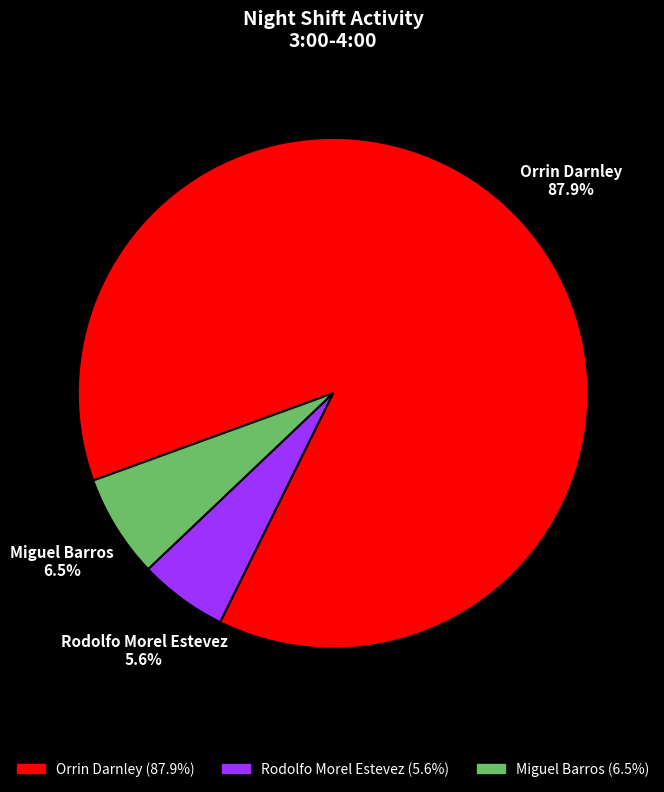

What is the total percentage of Miguel Barros and Rodolfo Morel Estevez?

12.1%